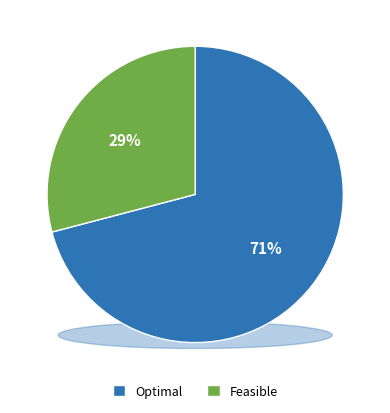

Which slice is the largest?

optimal